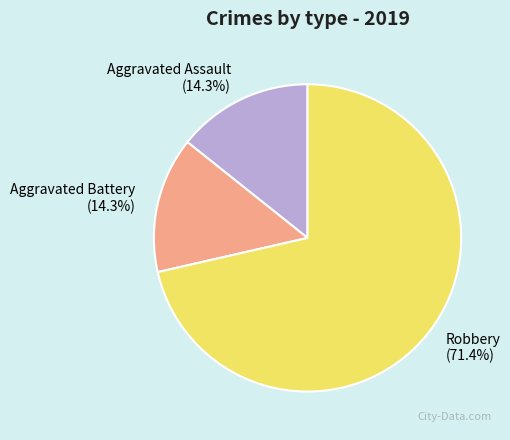

To the nearest percent, what is the difference between the largest and smallest slice percentages?

57%